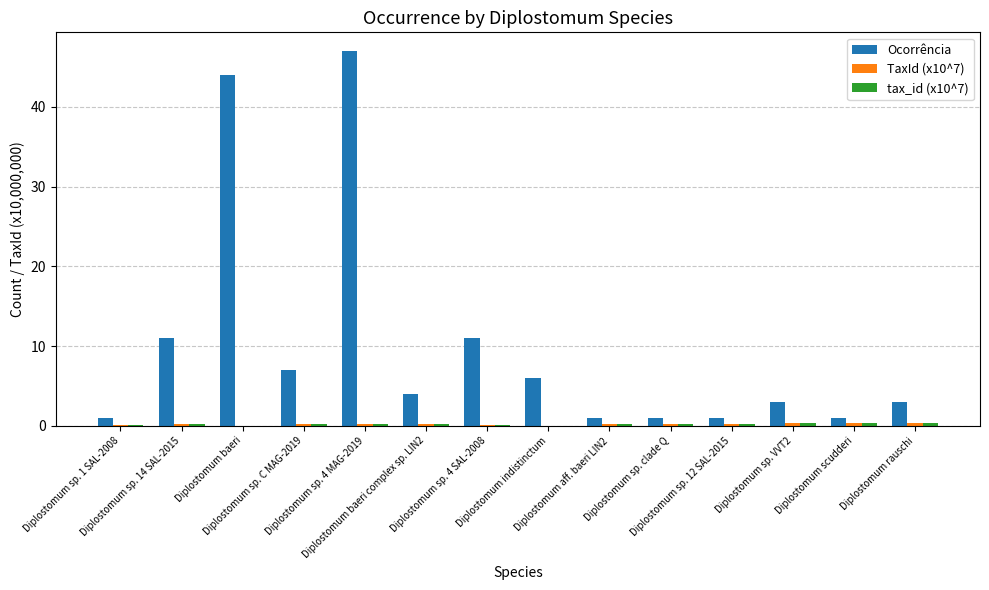

What is the maximum value for Ocorrência?

47.0